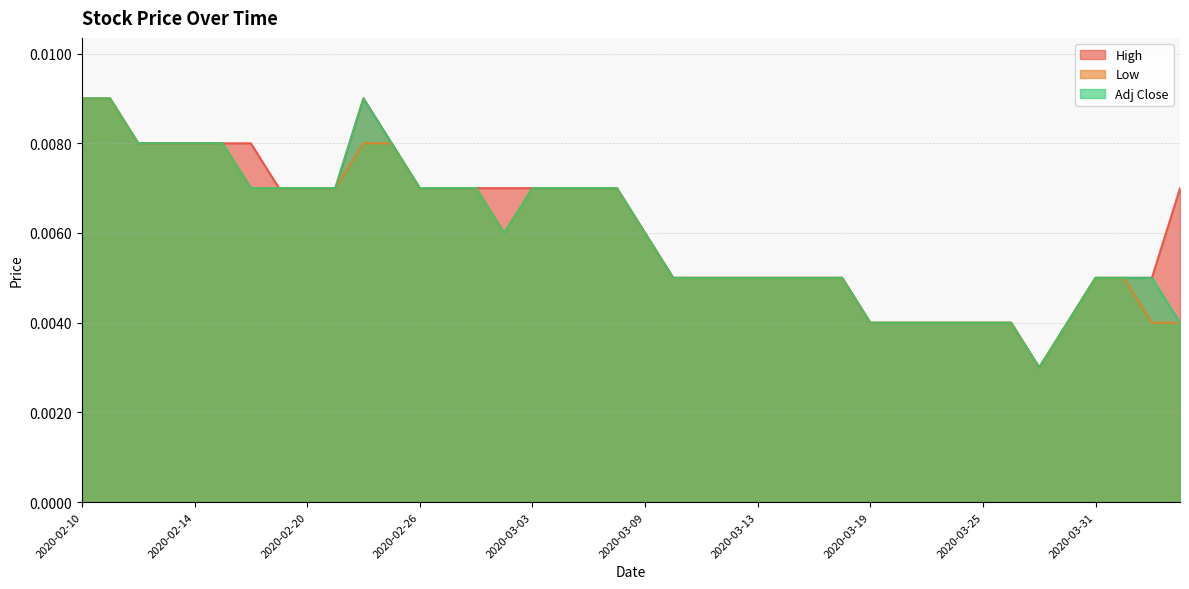

In Adj Close, how many points are higher than both neighbors (excluding endpoints)?

1